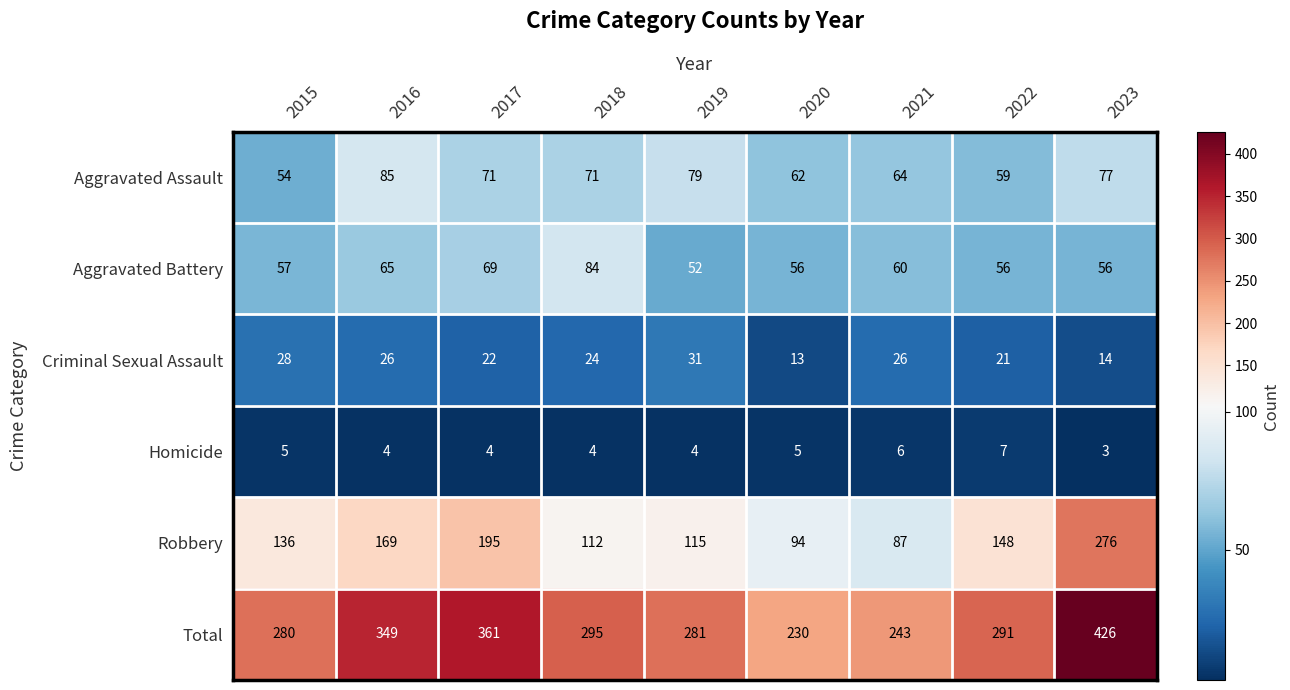

Rank the series at 2019 from lowest to highest value.

Homicide, Criminal Sexual Assault, Aggravated Battery, Aggravated Assault, Robbery, Total